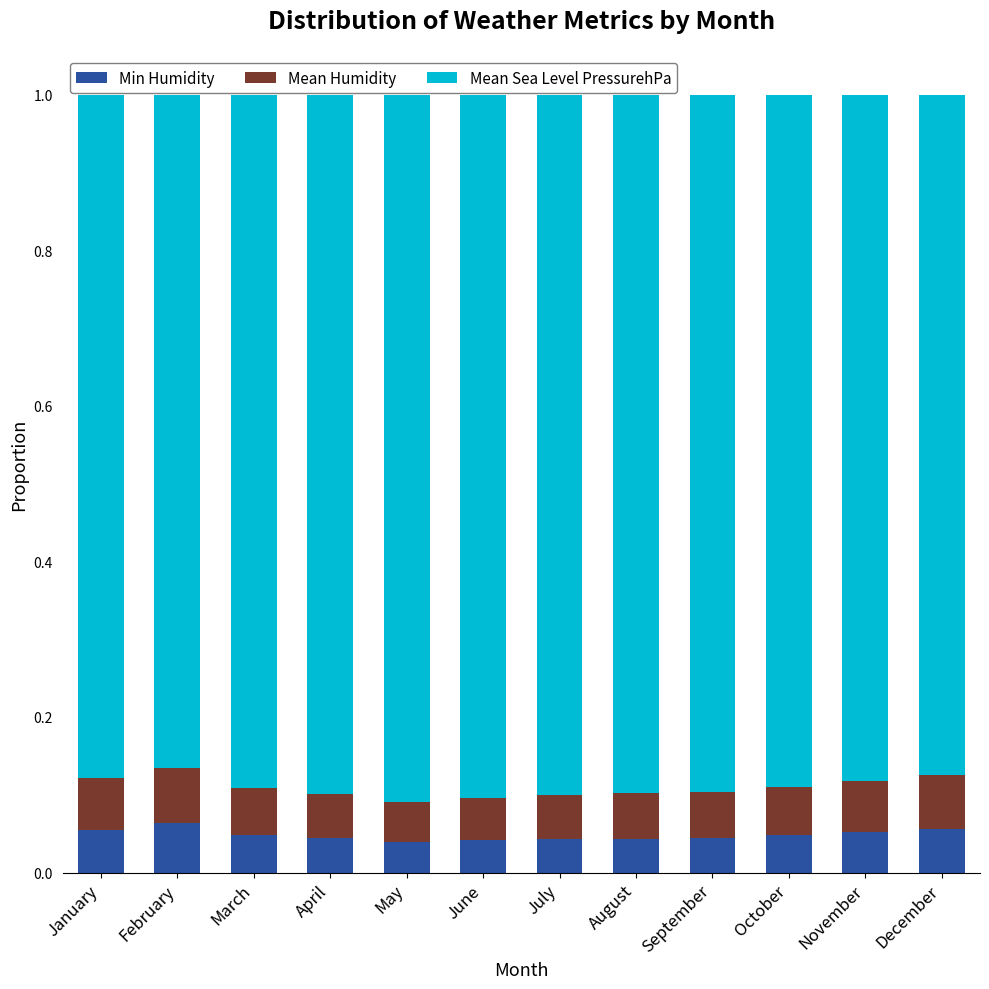

What is the total value across all series at October?

1.0